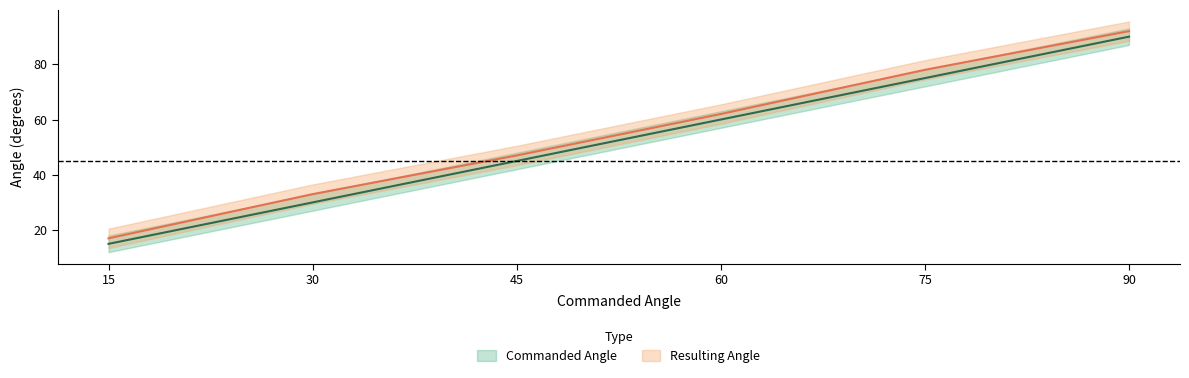

At 90.0, list the series in order from largest to smallest.

Resulting Angle, Commanded Angle